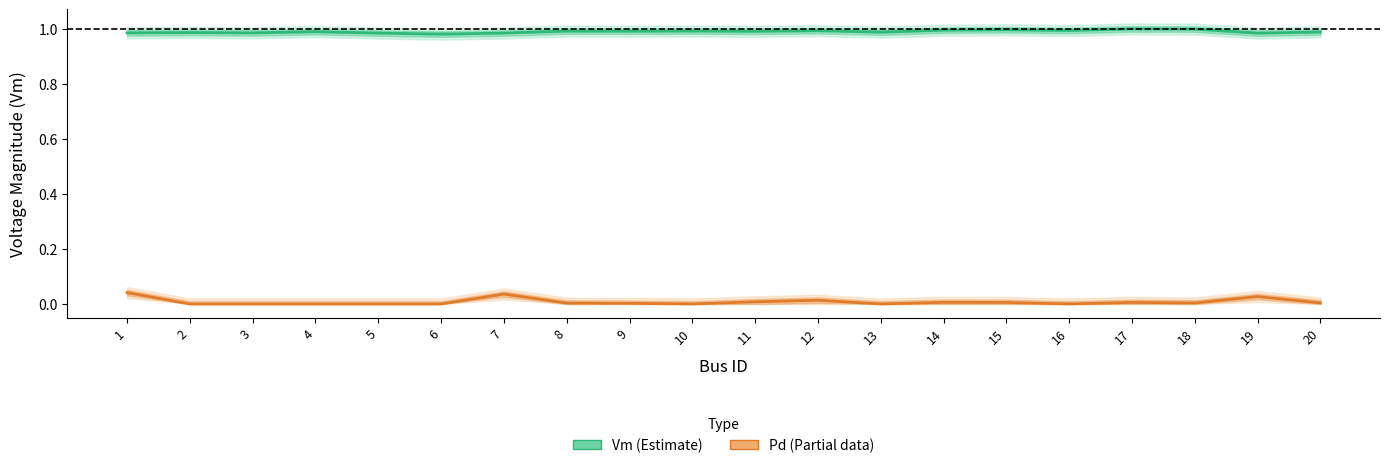

How many distinct data groups are displayed?

2